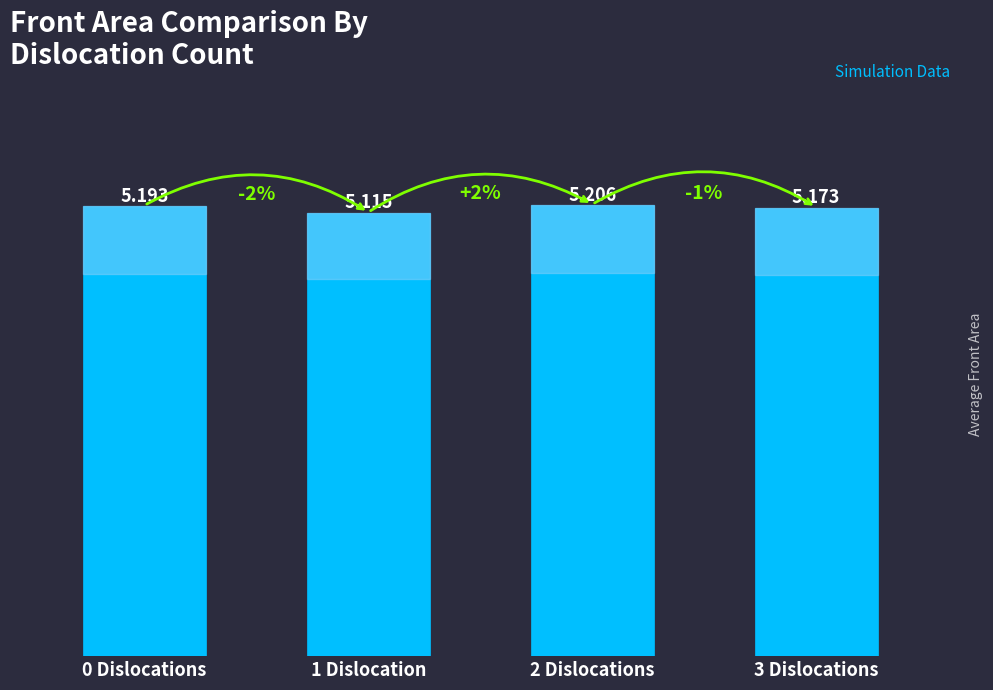

What is the sum of the values at 0 Dislocations and 3 Dislocations?

10.4